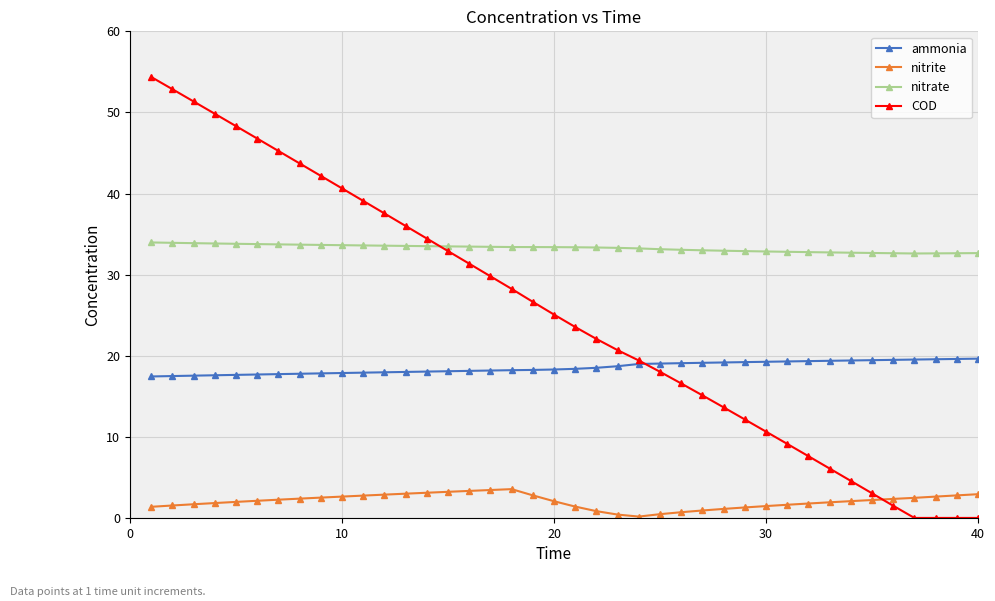

In nitrite, how many points are lower than both neighbors (excluding endpoints)?

1